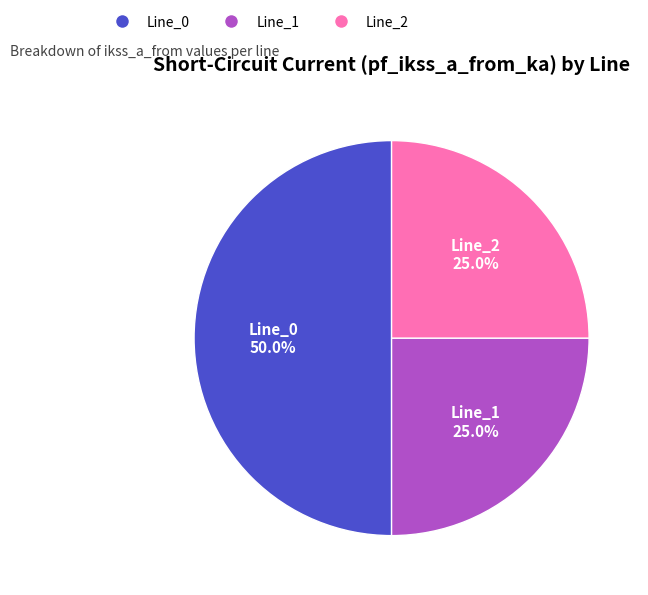

To the nearest percent, what is the average slice percentage?

33%